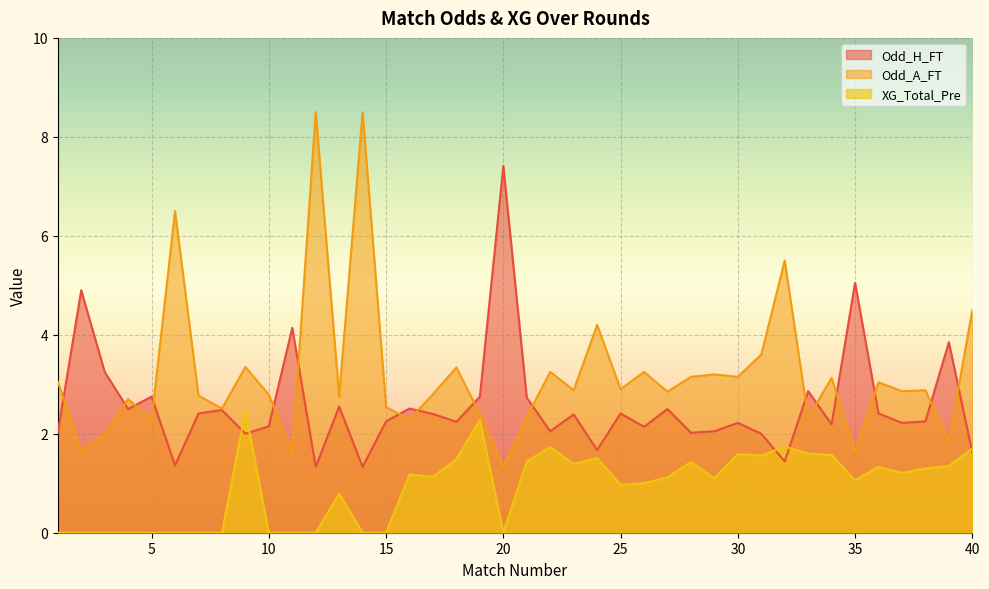

What is the value of the Odd_A_FT point at the 32nd from the left?

5.5